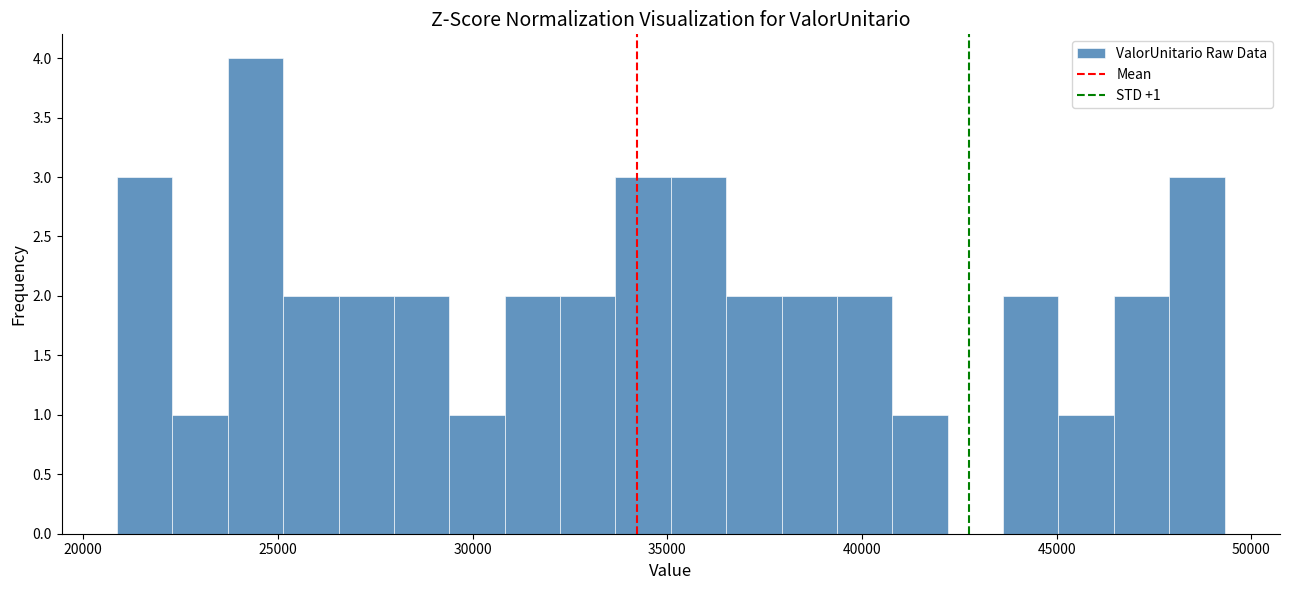

Read against the x-axis, roughly where is the centre of the tallest bar?

24500